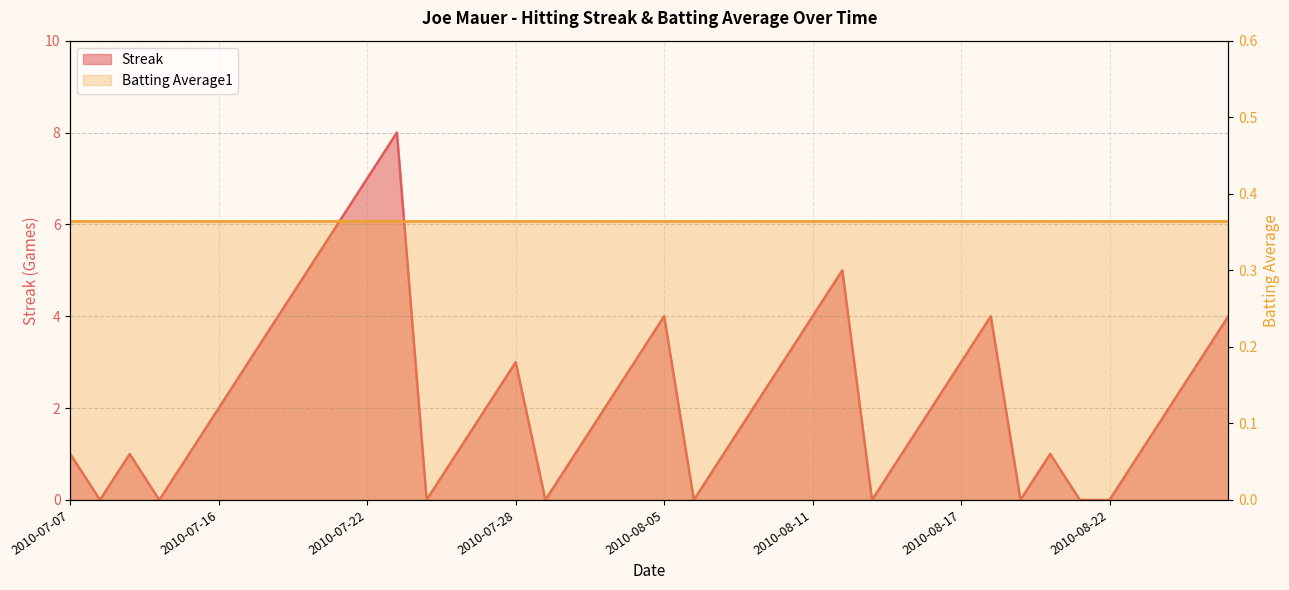

What value does the data have at 2010-07-19?

5